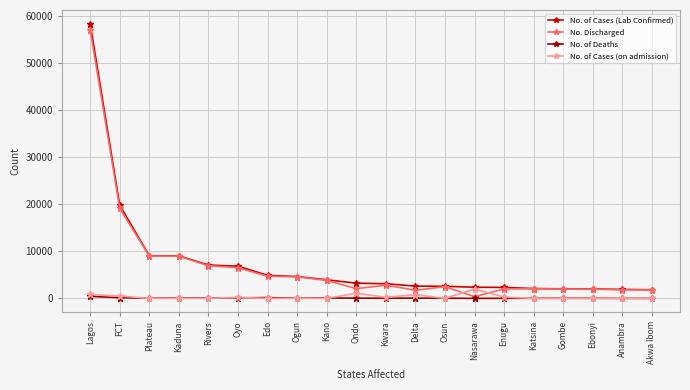

After their last crossing, which series has the higher values: No. of Cases (on admission) or No. Discharged?

No. Discharged